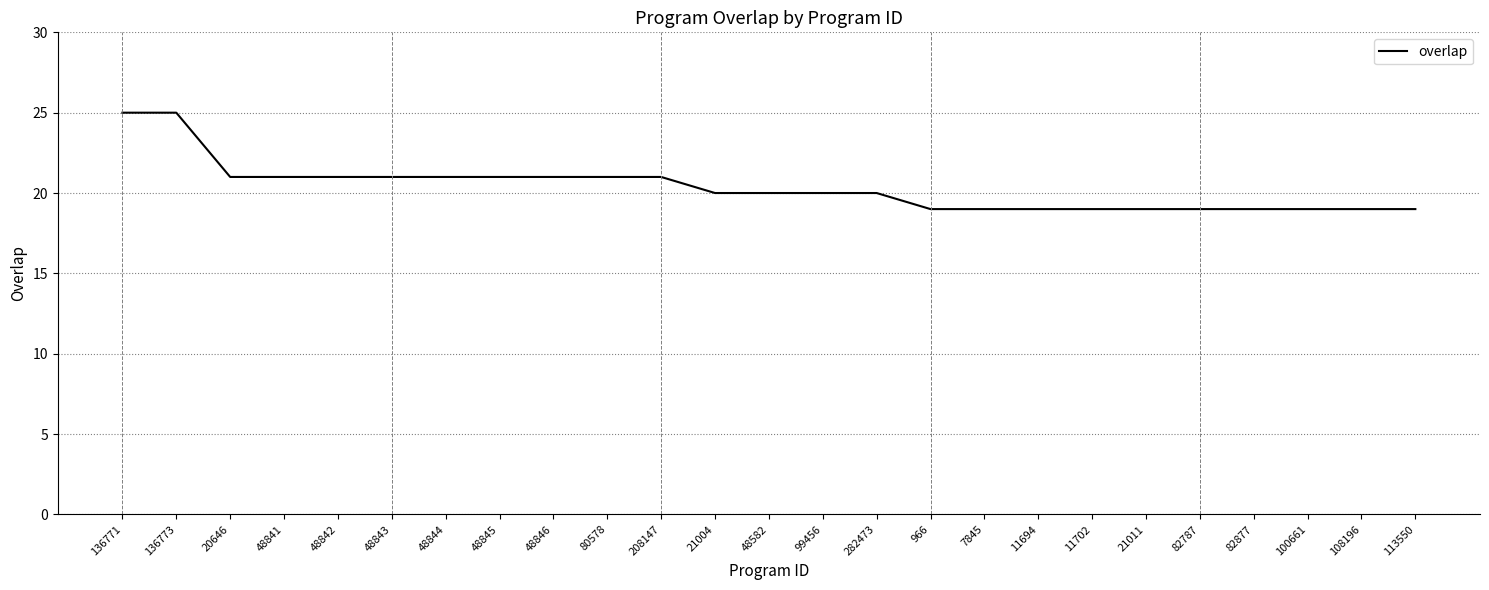

Between 100661 and 48843, which is larger?

48843